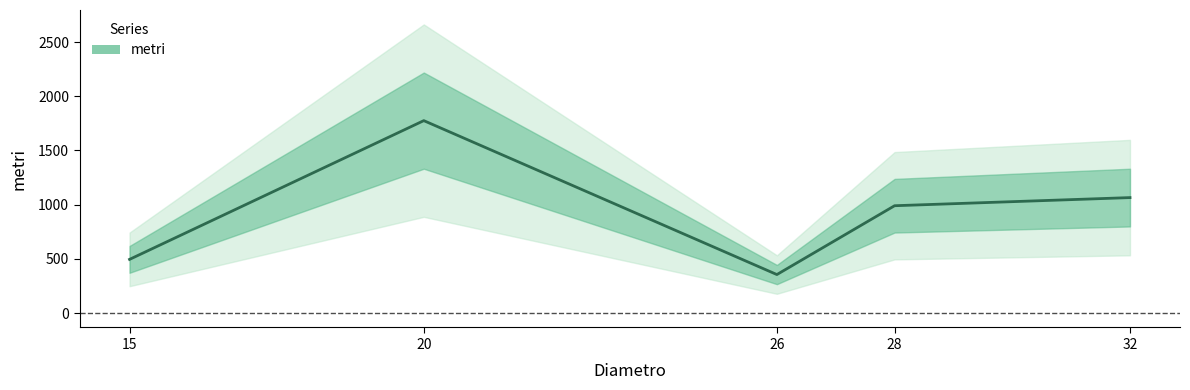

How many categories are shown in the chart?

5